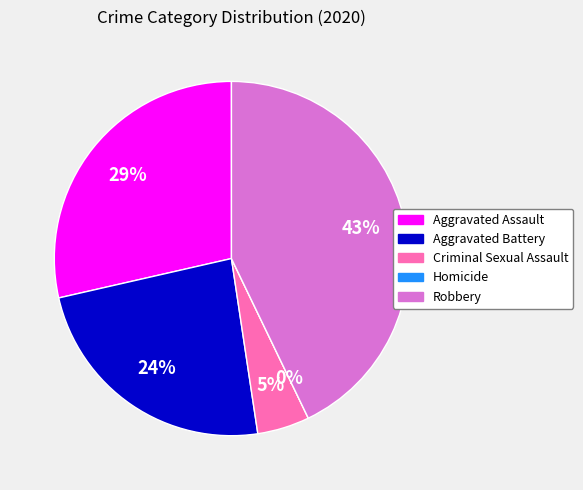

Count the number of slices in the pie.

5